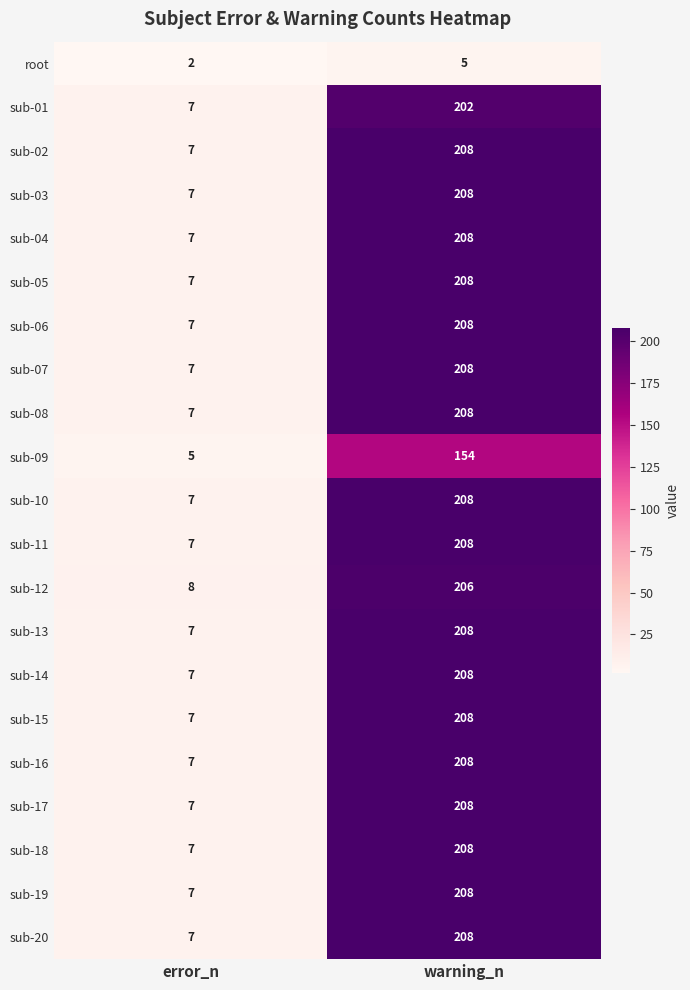

At how many categories does at least one series exceed 119?

1